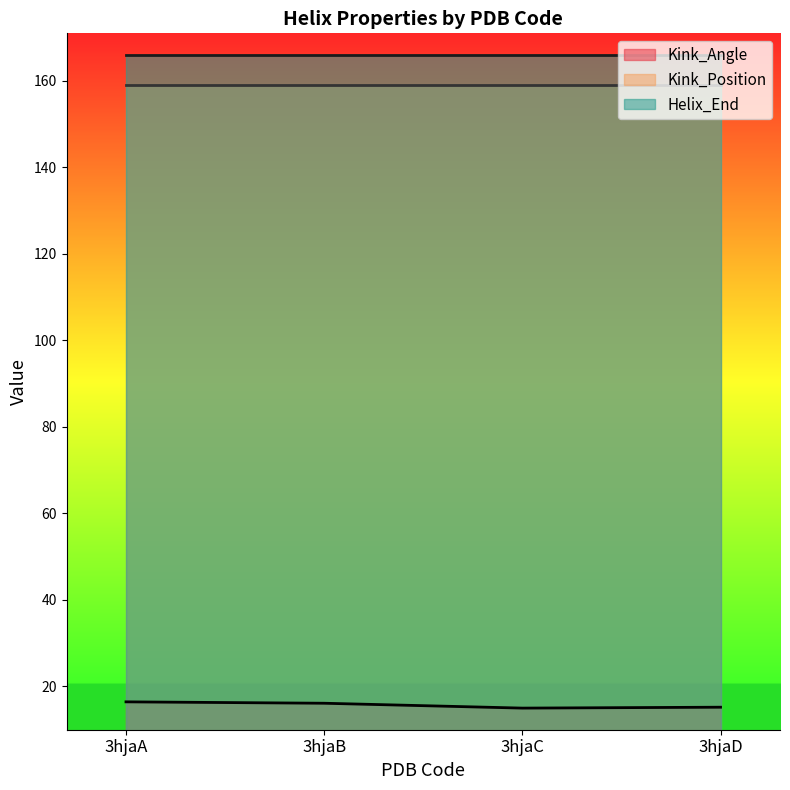

What are all the series names shown in the legend?

Kink_Angle, Kink_Position, Helix_End